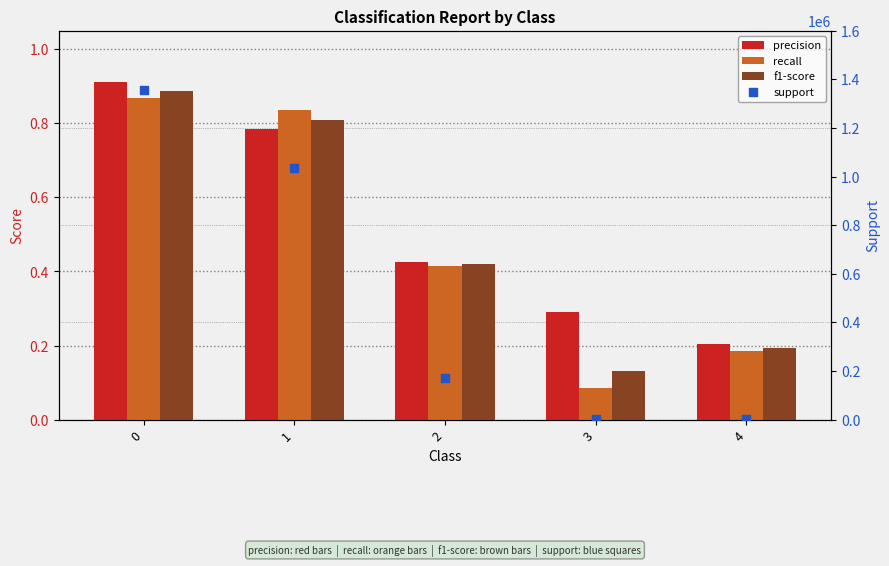

What are all the series names shown in the legend?

precision, recall, f1-score, support